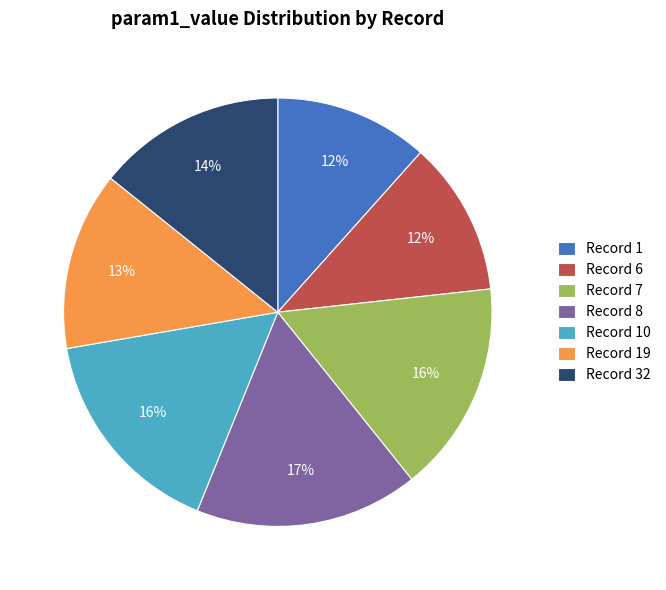

Does any single category account for the majority?

No